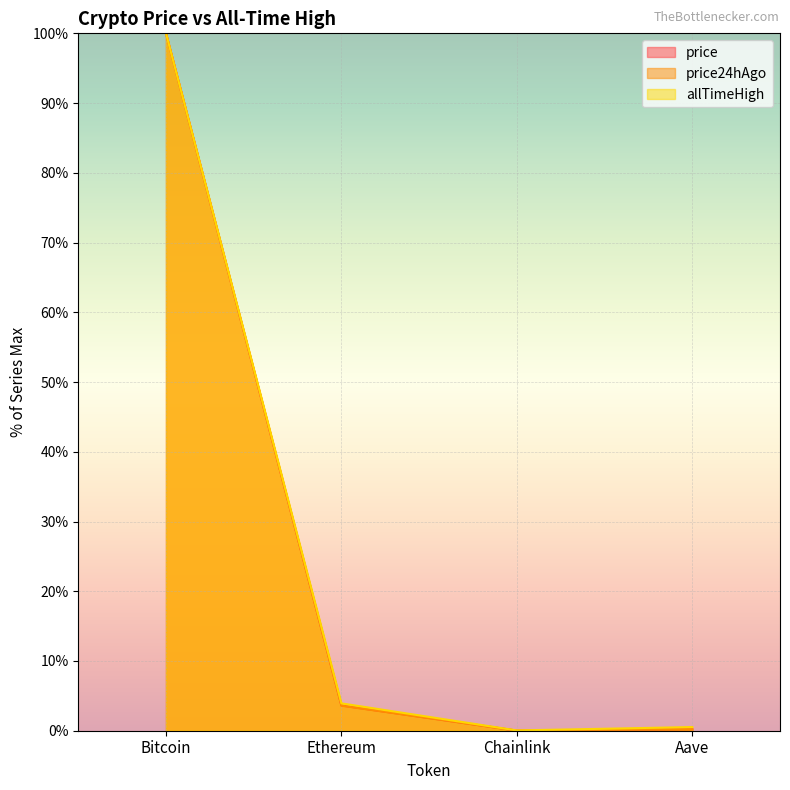

How many data points in price24hAgo are above 3?

2